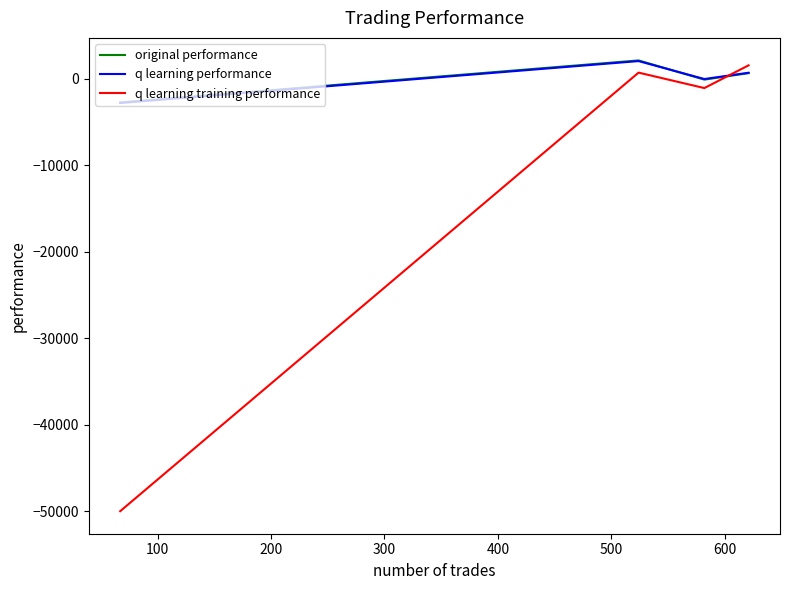

True or false: original performance and q learning training performance cross at least once.

True